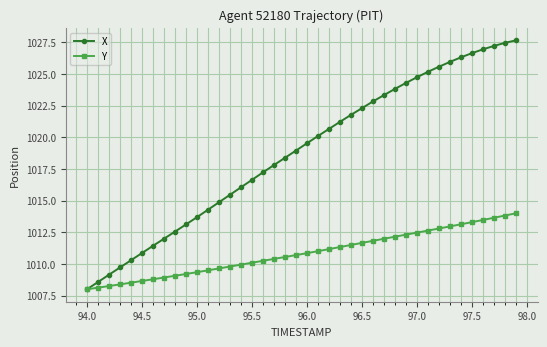

Which series has the largest total across all categories?

X